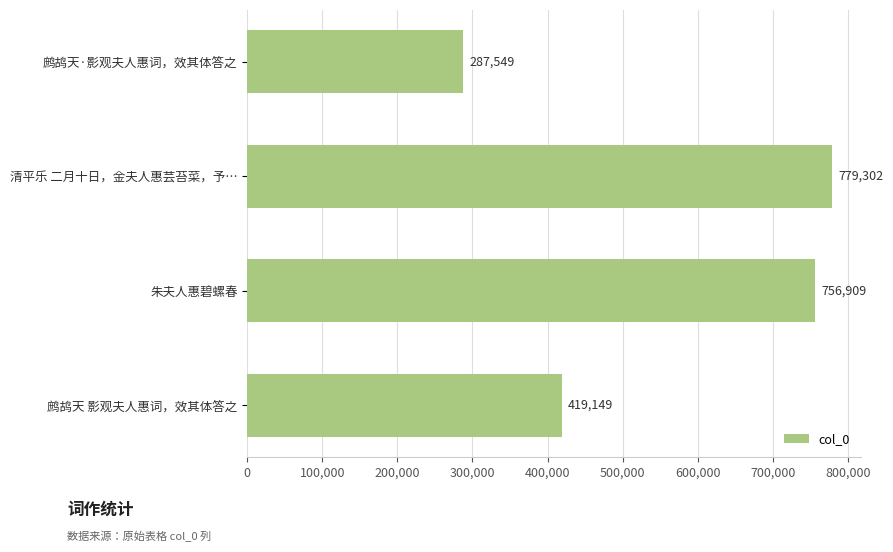

What value does the data have at 清平乐 二月十日，金夫人惠芸苔菜，予…, to the nearest 50?

779300